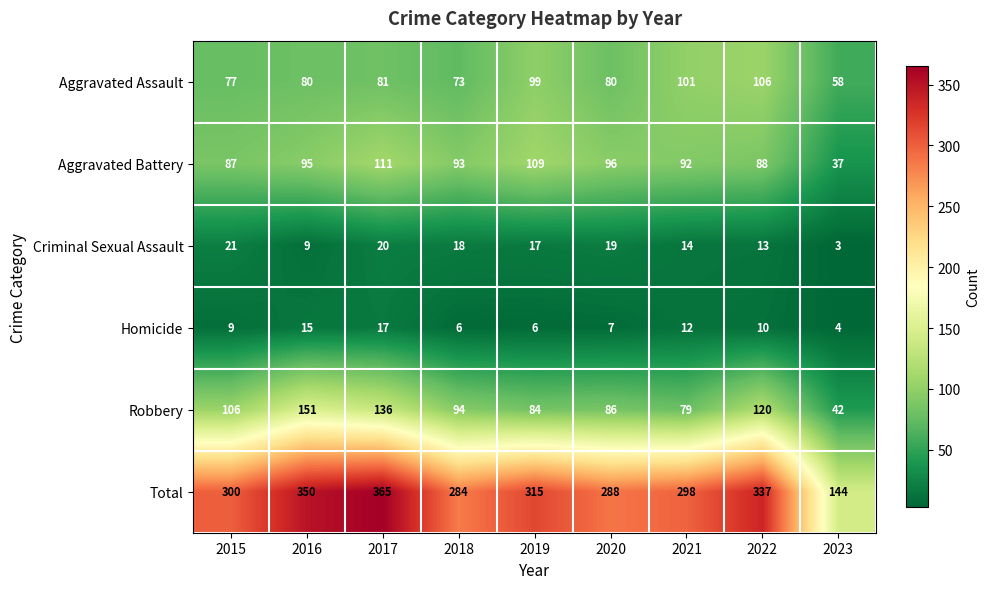

At which label is Homicide closest to 10?

2022